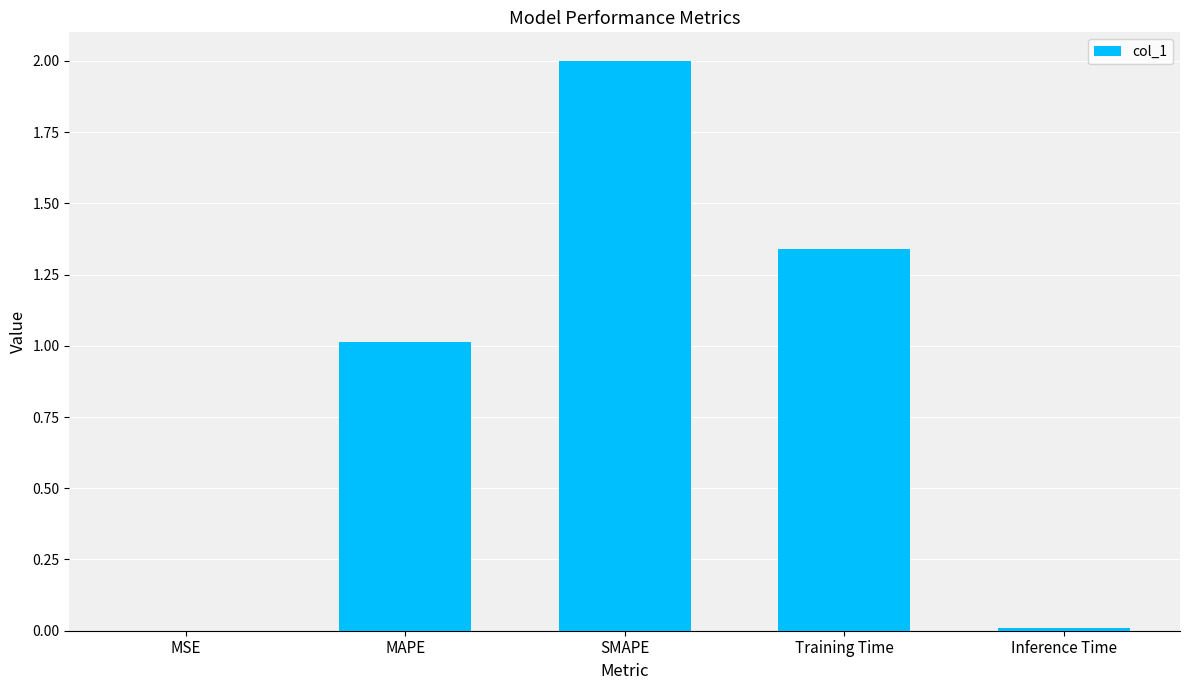

What is the average value?

0.9